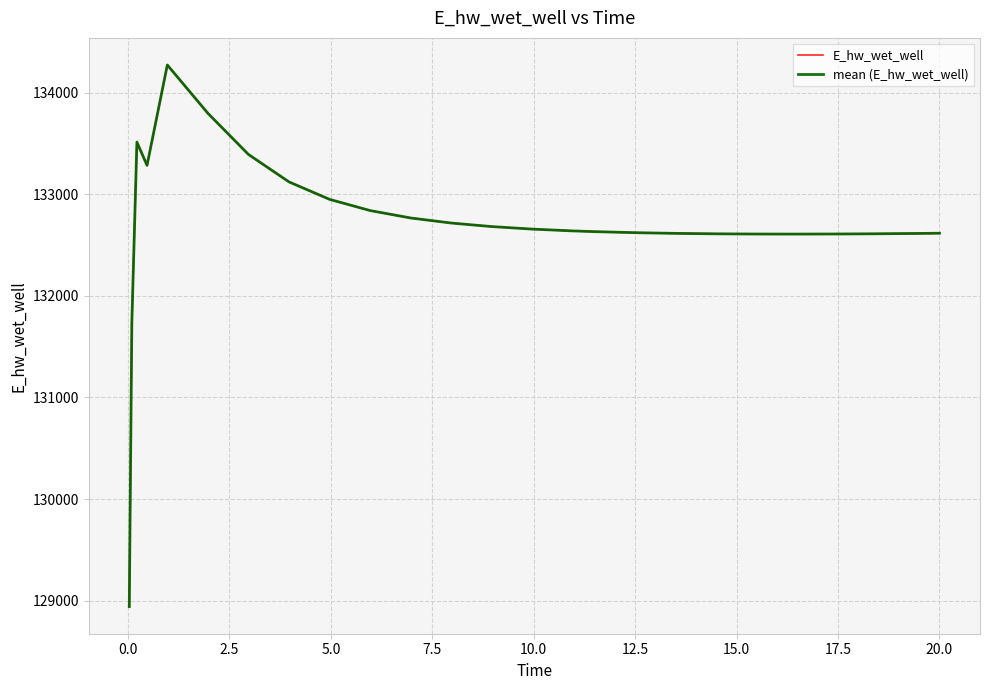

Is this an area chart (filled region under the line)?

No